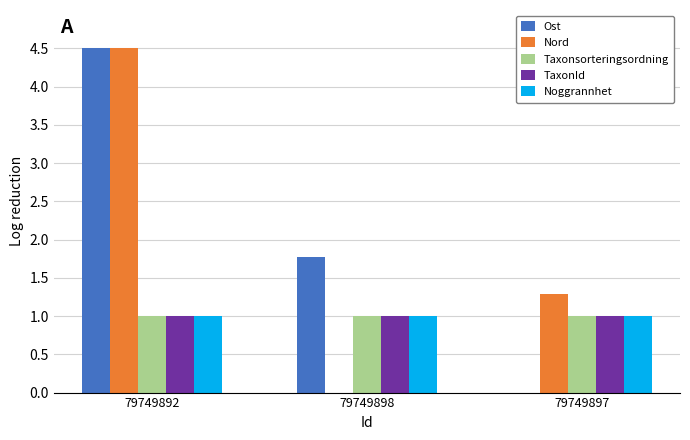

Is it true that Taxonsorteringsordning equals 1.0 at 79749898?

True